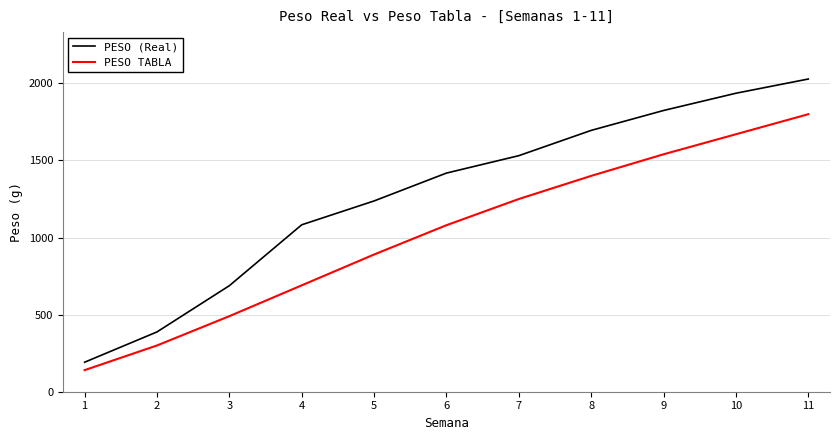

What value does the PESO (Real) series have at 6?

1418.1